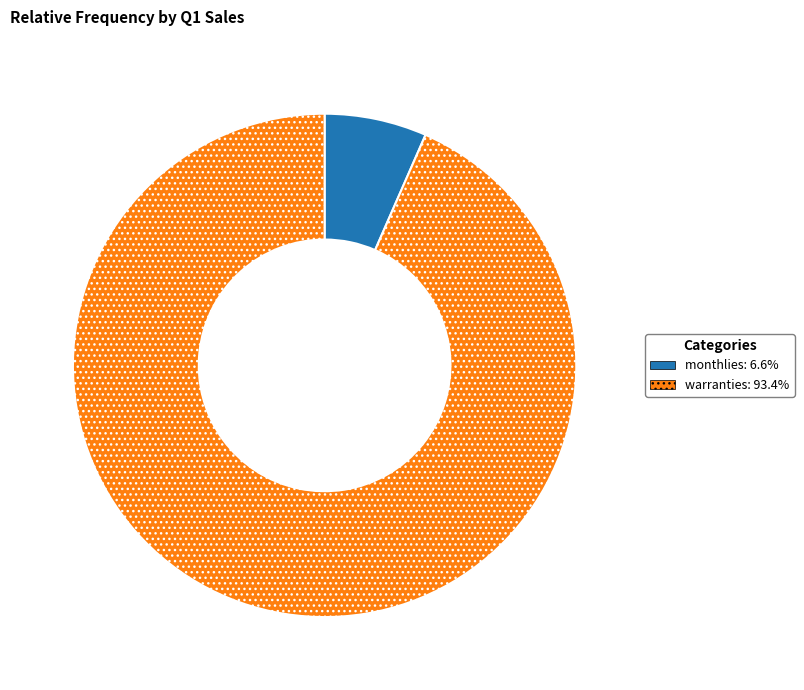

Rank the categories by value from lowest to highest.

monthlies, warranties